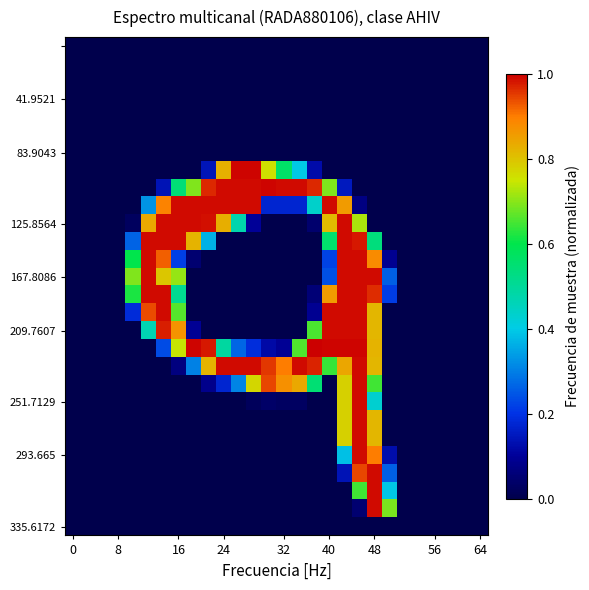

At which category is the sum across all series the highest?

19